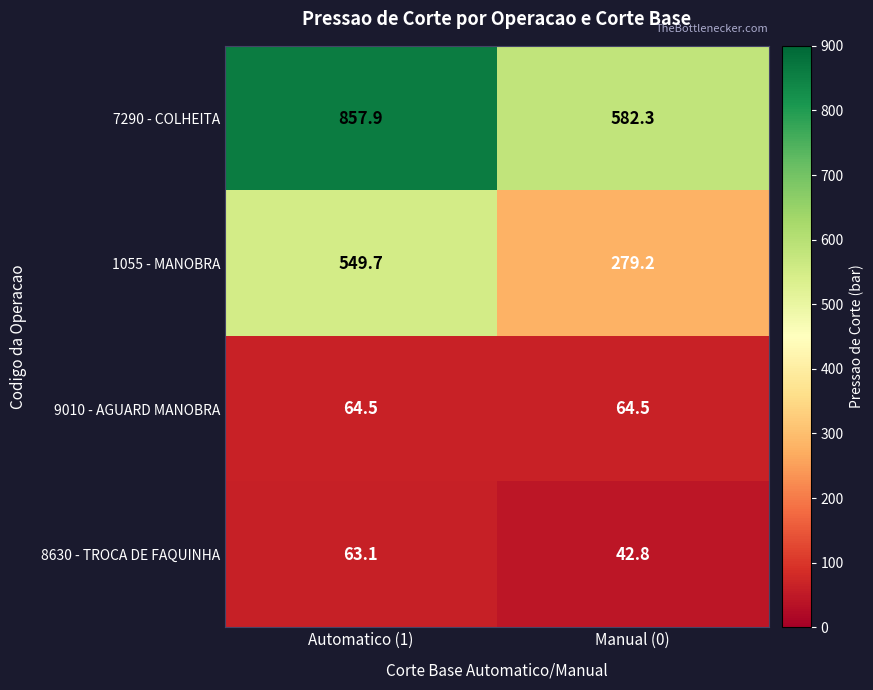

At which label is 7290 - COLHEITA closest to 720?

Manual (0)